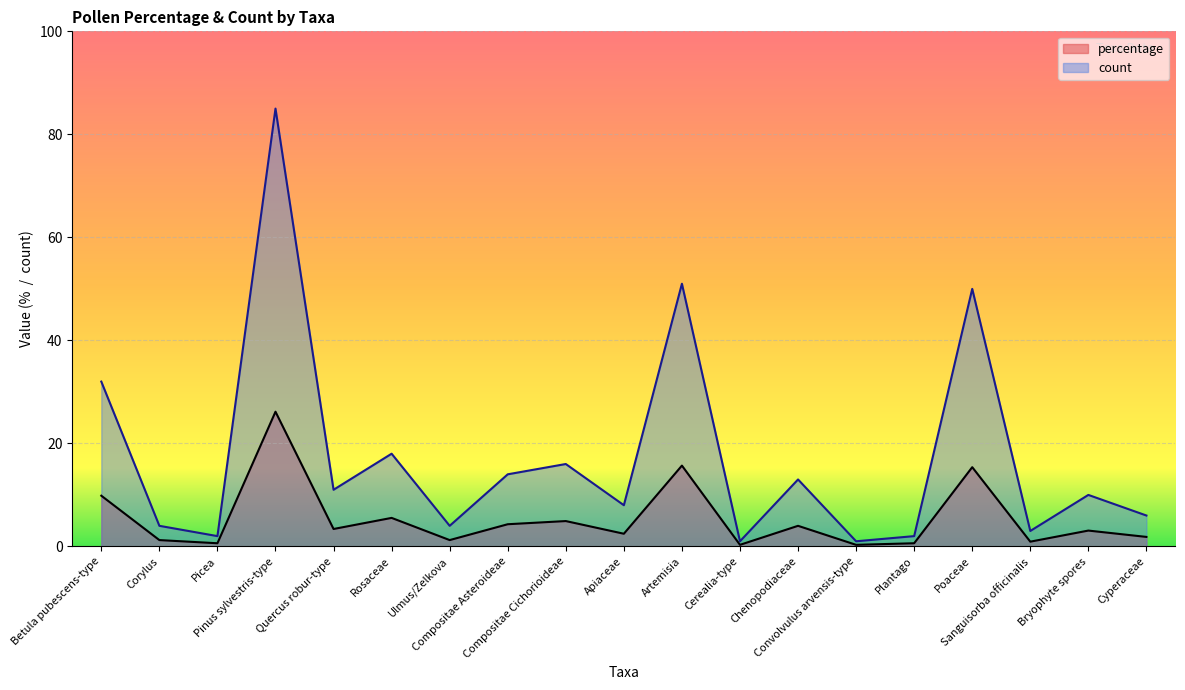

Rank the series by their average value, from highest to lowest.

count, percentage